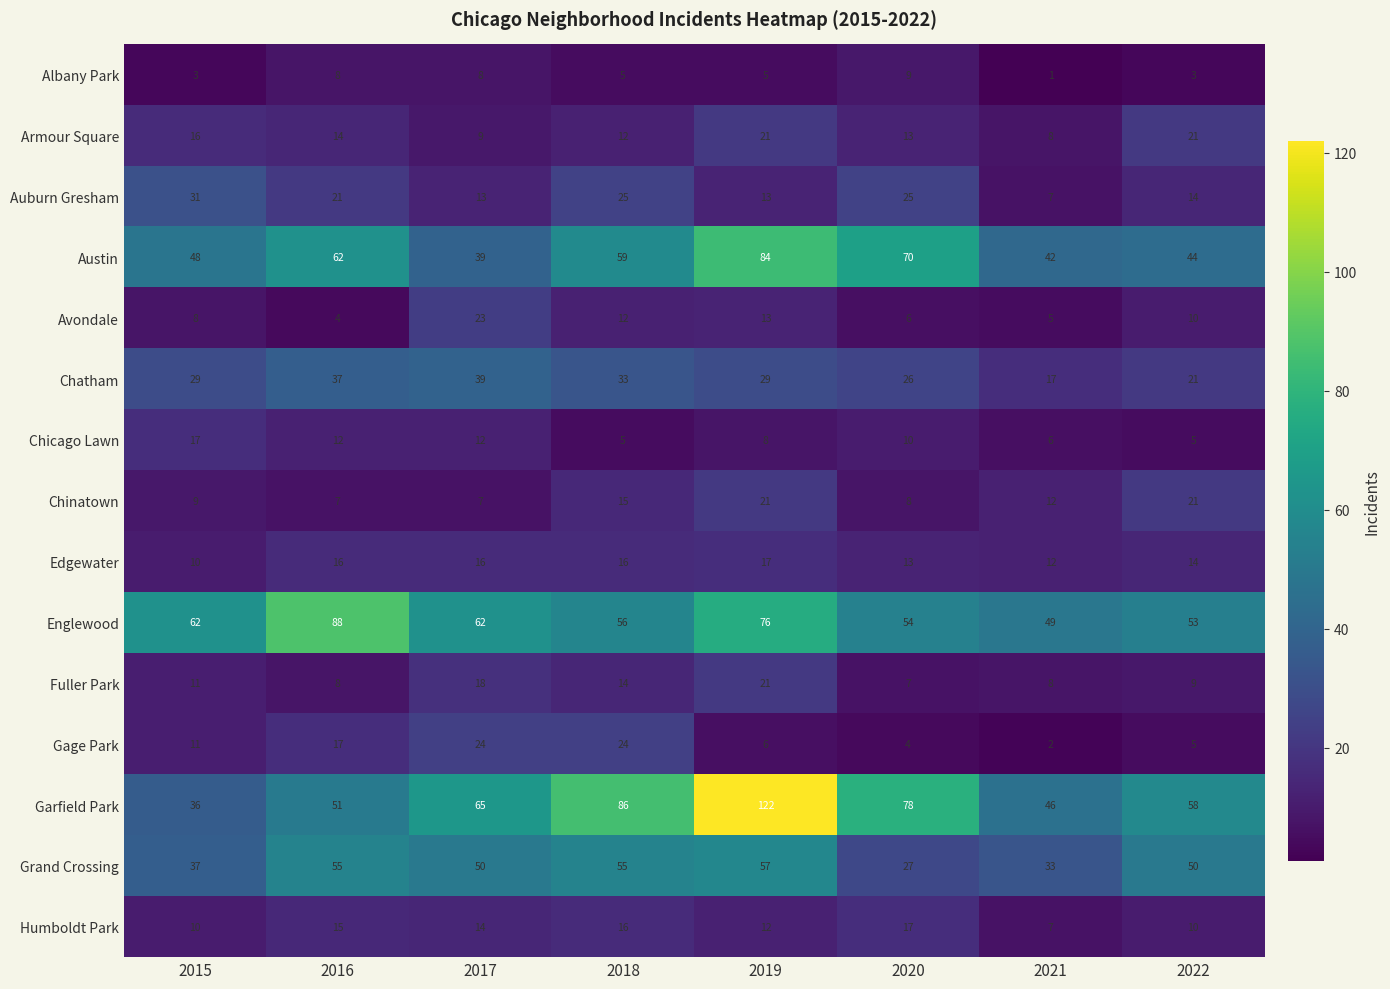

Is it true that Auburn Gresham equals 25 at 2020?

True